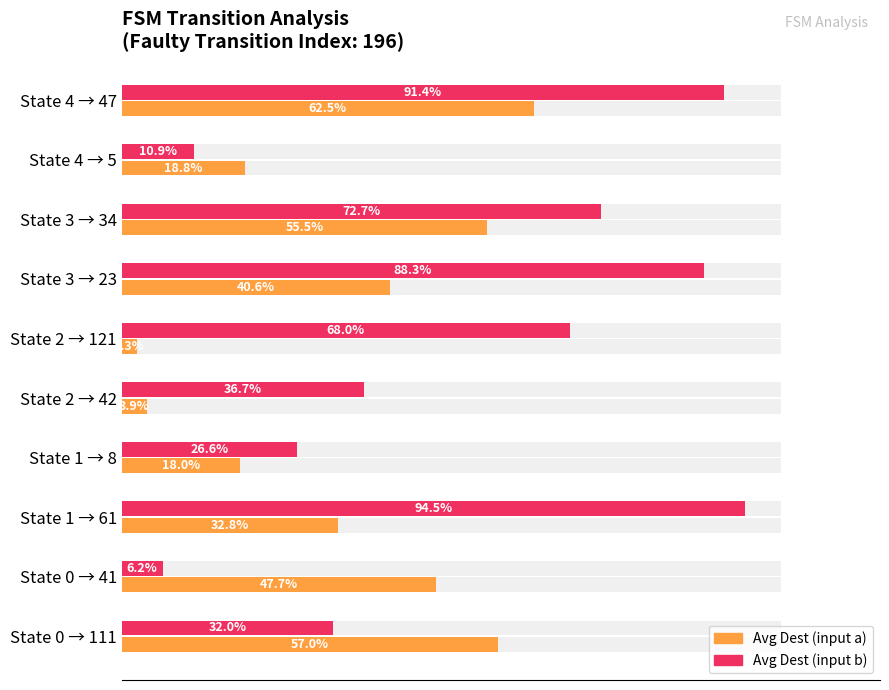

How many groups of bars are there?

10